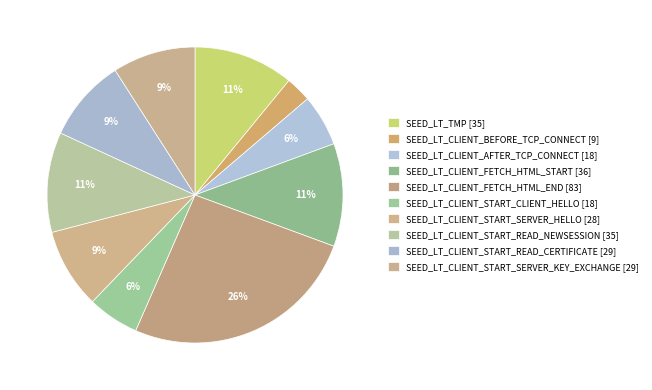

Which category has the smallest portion of the pie?

SEED_LT_CLIENT_BEFORE_TCP_CONNECT [9]